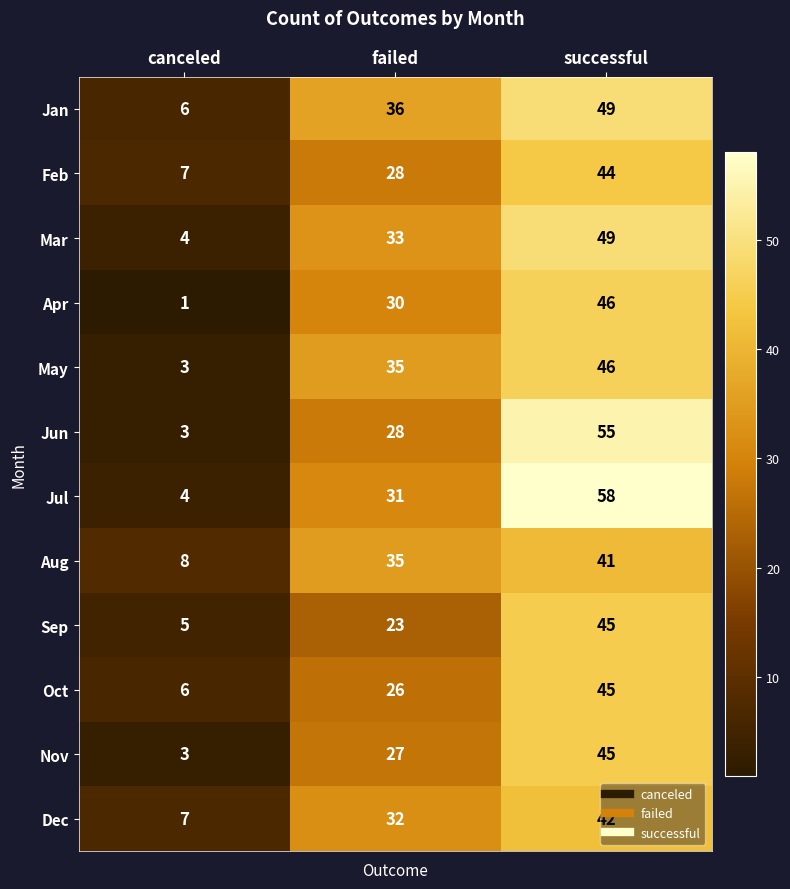

At which category does the chart reach its minimum across all series?

canceled